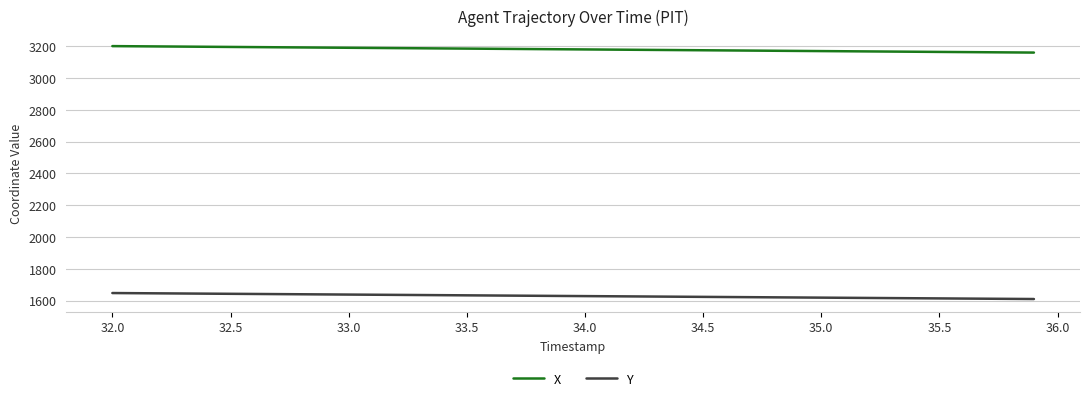

What are all the series names shown in the legend?

X, Y